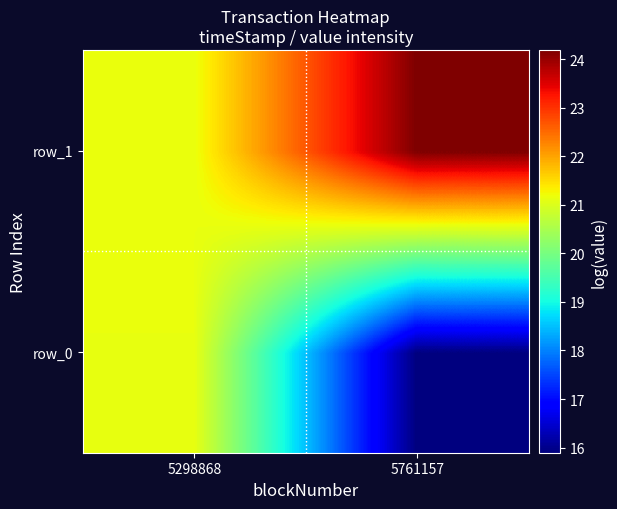

What is the lowest value of the row_1 series?

21.1